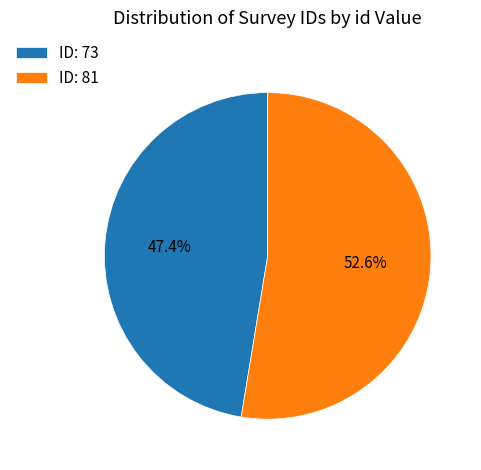

Is the sum of ID: 81 and ID: 73 greater than half?

Yes